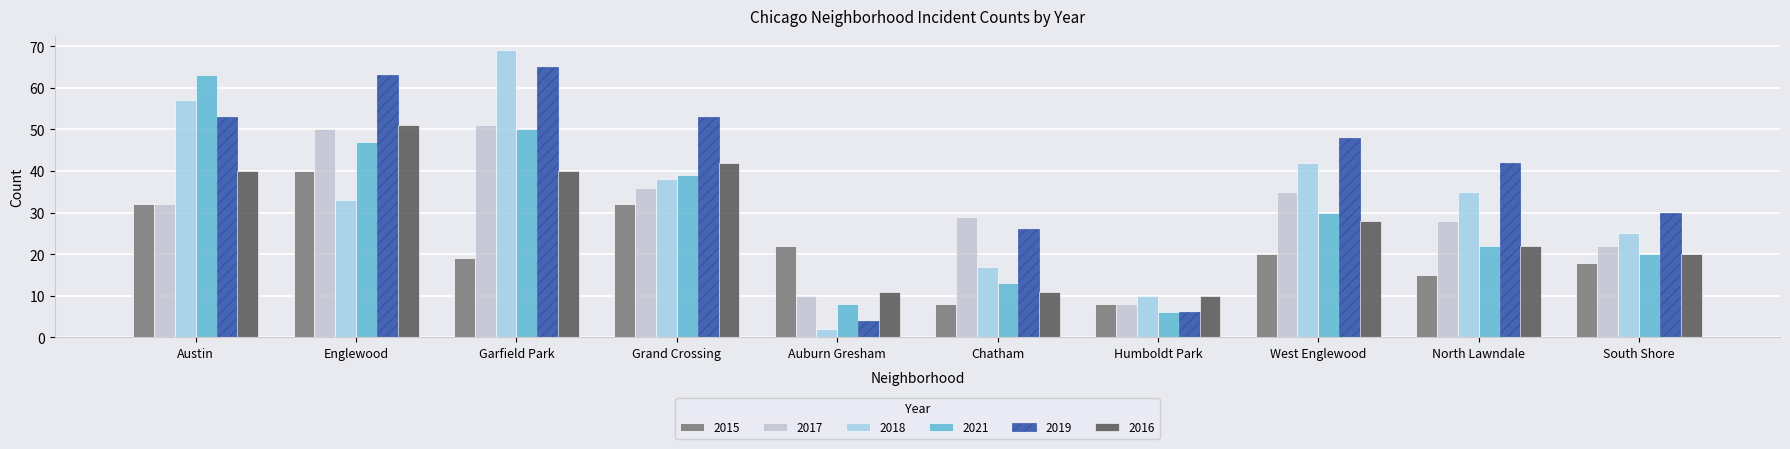

At which label is 2017 closest to 29?

Chatham